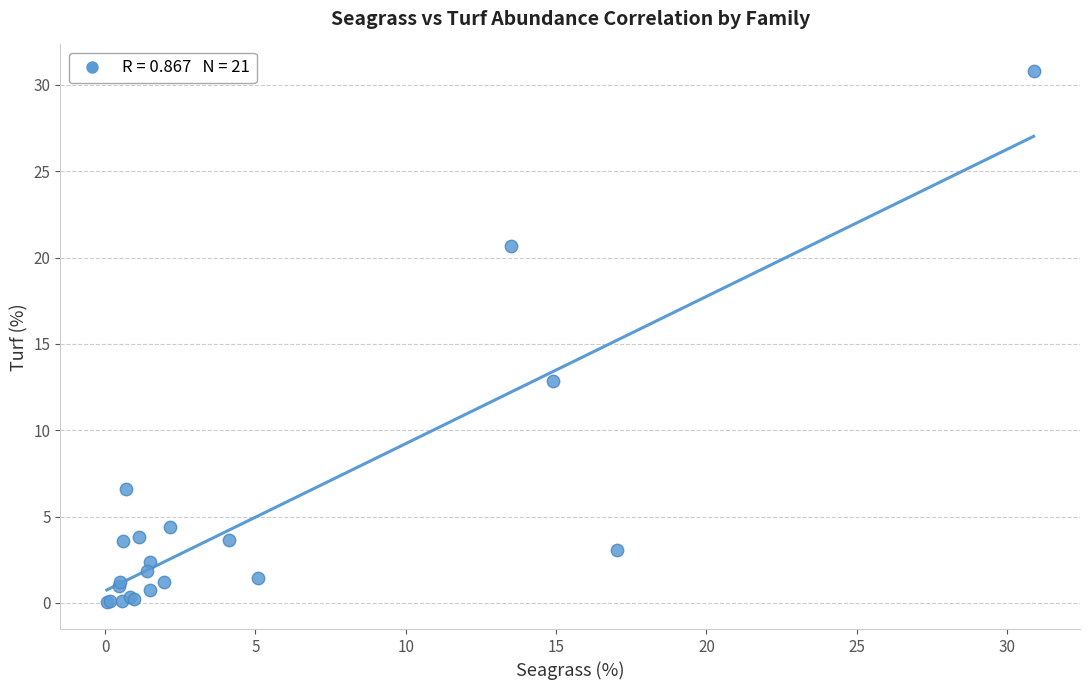

What Y value in the scatter plot is closest to 15?

12.9